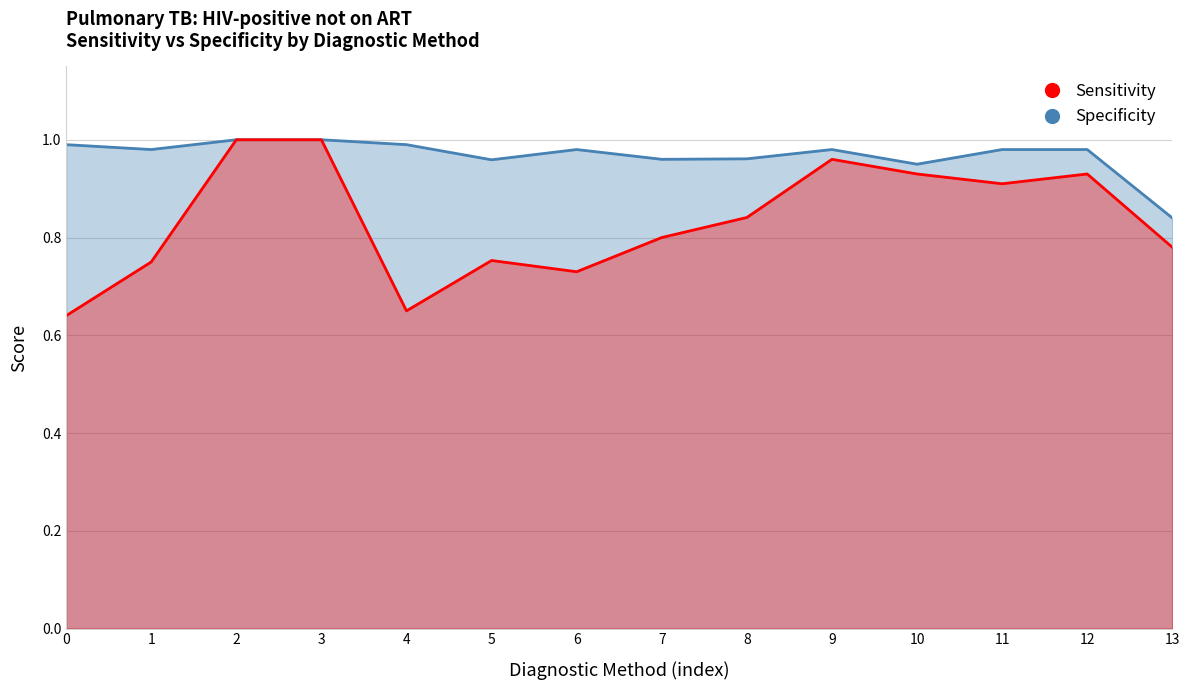

Which series has the largest range (max minus min)?

Sensitivity